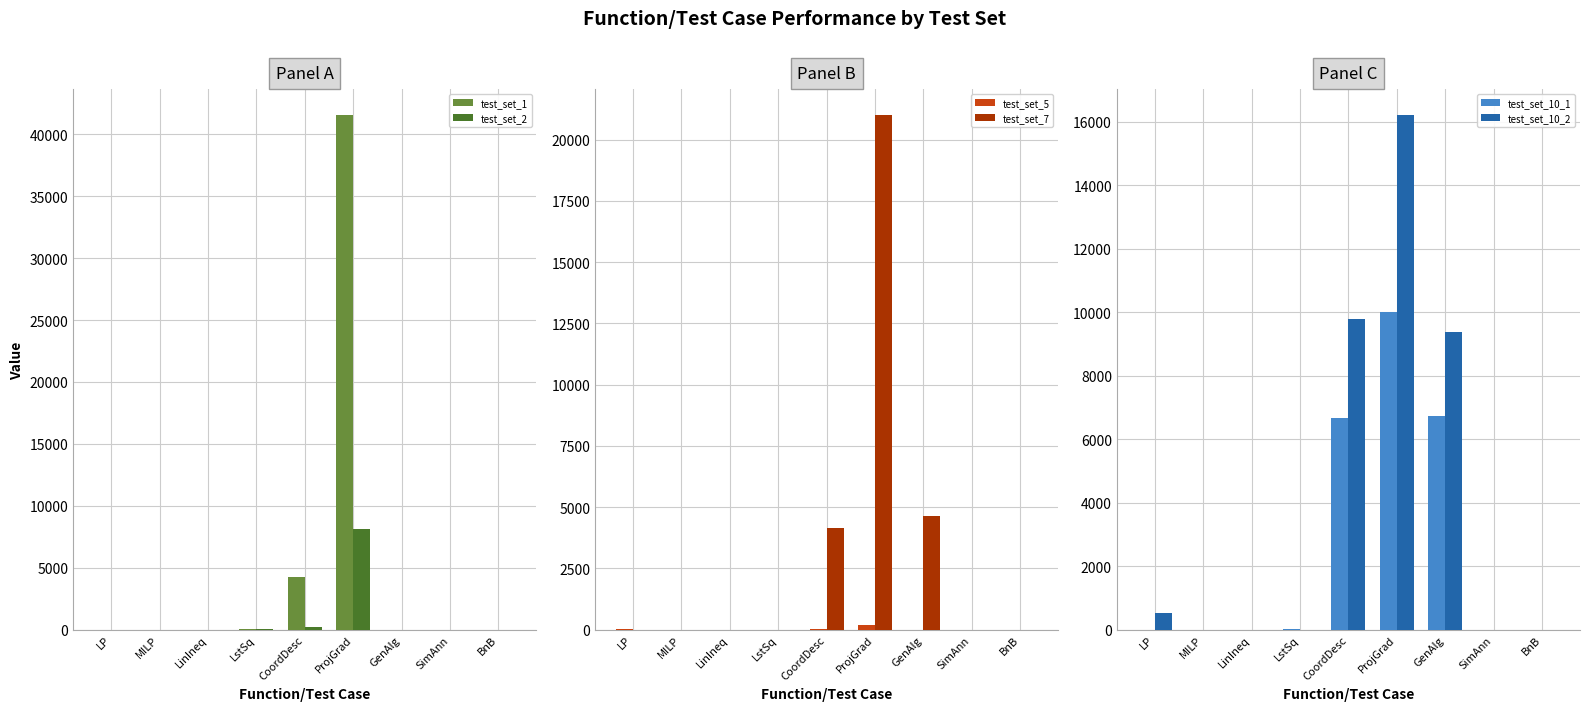

Reading left to right, list all the values displayed in this chart.

test_set_1: LP=1.0	MILP=0.0	LinIneq=0.0	LstSq=5.0	CoordDesc=4264.0	ProjGrad=41576.0	GenAlg=0.0	SimAnn=0.0	BnB=0.0
test_set_2: LP=2.5	MILP=0.0	LinIneq=0.0	LstSq=10.0	CoordDesc=202.5	ProjGrad=8122.5	GenAlg=0.0	SimAnn=0.0	BnB=0.0
test_set_5: LP=5.3	MILP=0.0	LinIneq=0.0	LstSq=2.0	CoordDesc=3.3	ProjGrad=186.0	GenAlg=0.0	SimAnn=0.0	BnB=0.0
test_set_7: LP=0.0	MILP=0.0	LinIneq=0.0	LstSq=2.0	CoordDesc=4166.7	ProjGrad=21016.7	GenAlg=4640.7	SimAnn=0.0	BnB=0.0
test_set_10_1: LP=0.0	MILP=0.0	LinIneq=0.0	LstSq=4.0	CoordDesc=6666.7	ProjGrad=10000.0	GenAlg=6724.0	SimAnn=0.0	BnB=0.0
test_set_10_2: LP=507.0	MILP=0.0	LinIneq=0.0	LstSq=1.0	CoordDesc=9773.7	ProjGrad=16214.0	GenAlg=9363.0	SimAnn=0.0	BnB=0.0